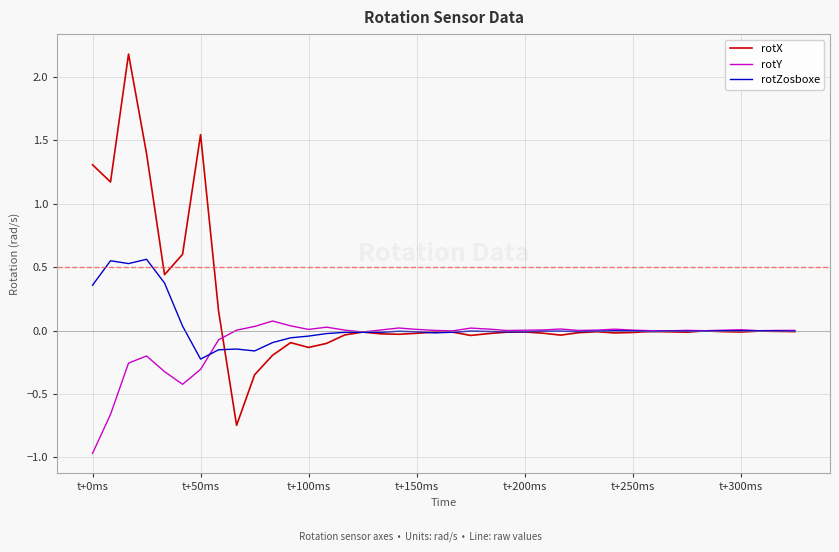

Rank the series by their maximum value, from highest to lowest.

rotX, rotZosboxe, rotY